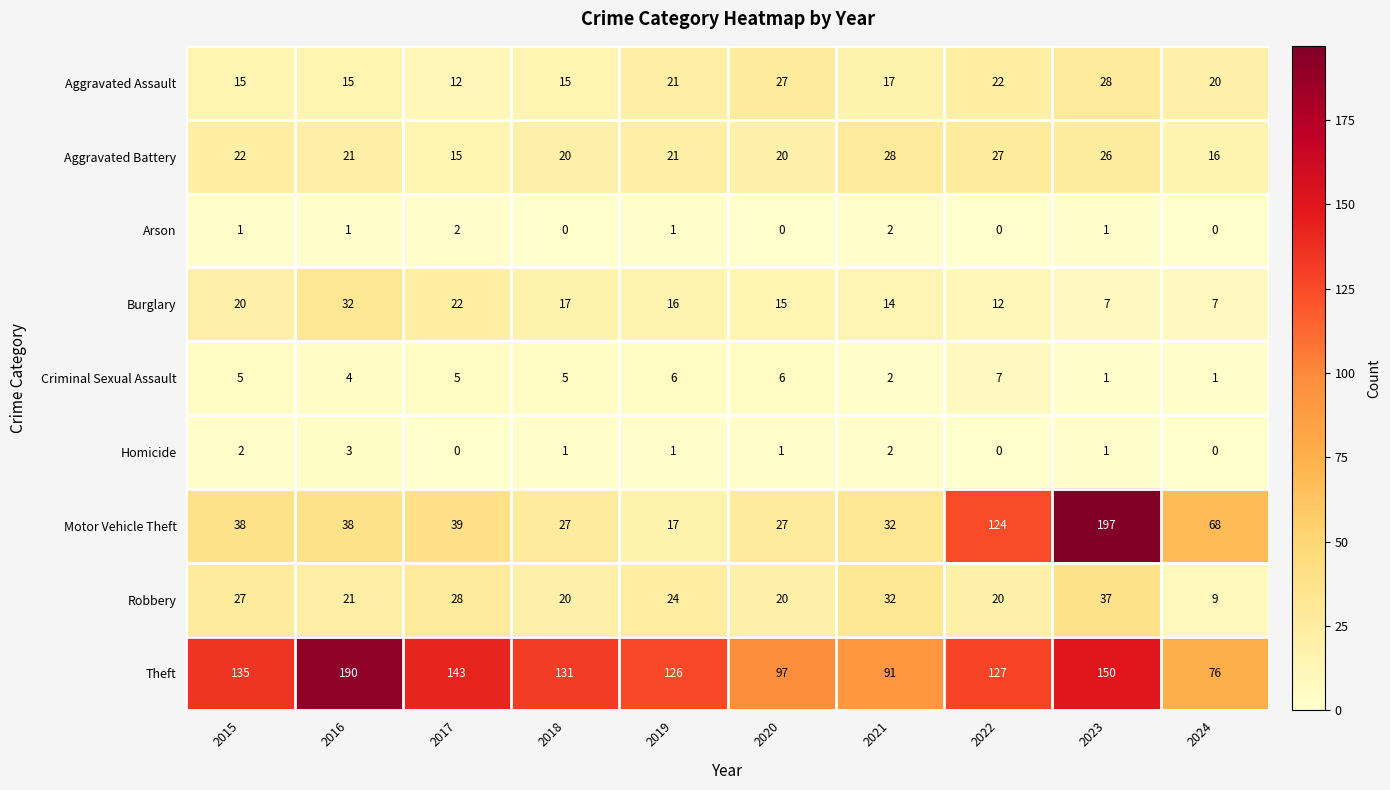

Count the number of categories in the chart.

10